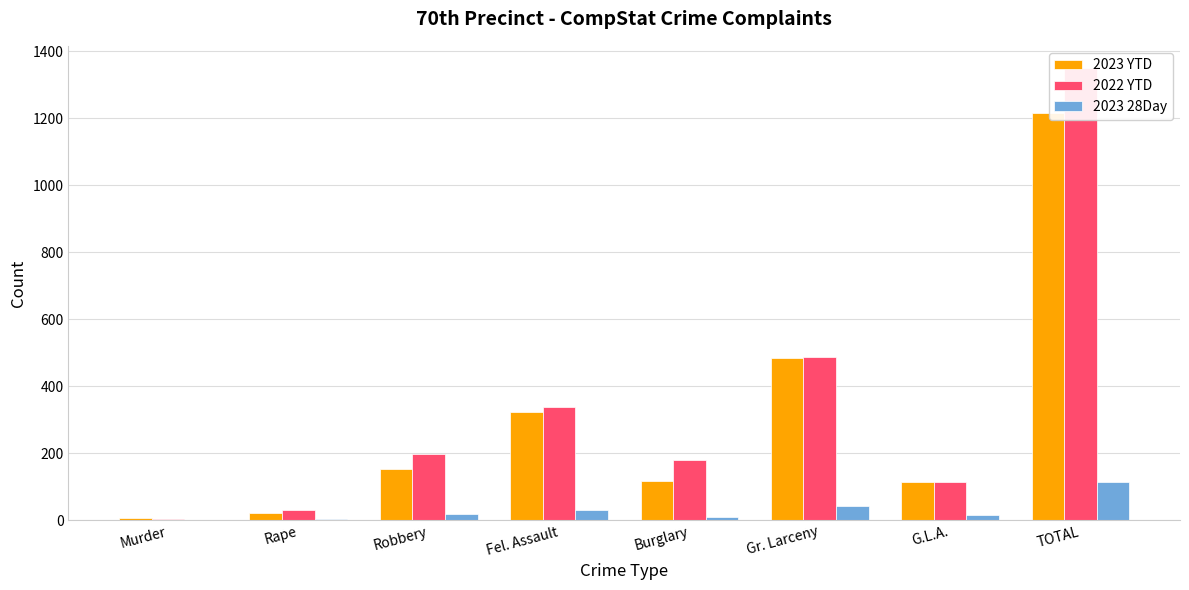

Which series has the largest total across all categories?

2022 YTD